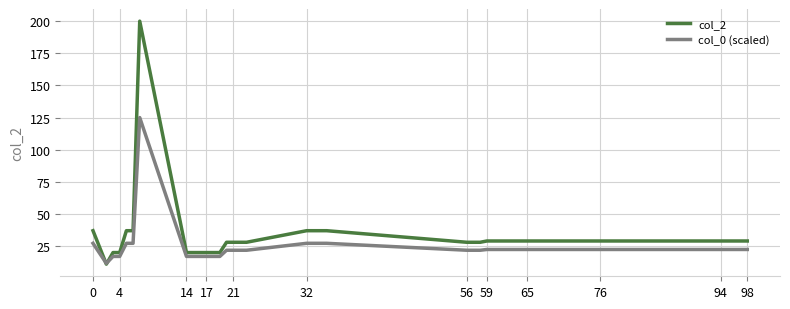

Which series has the largest range (max minus min)?

col_2